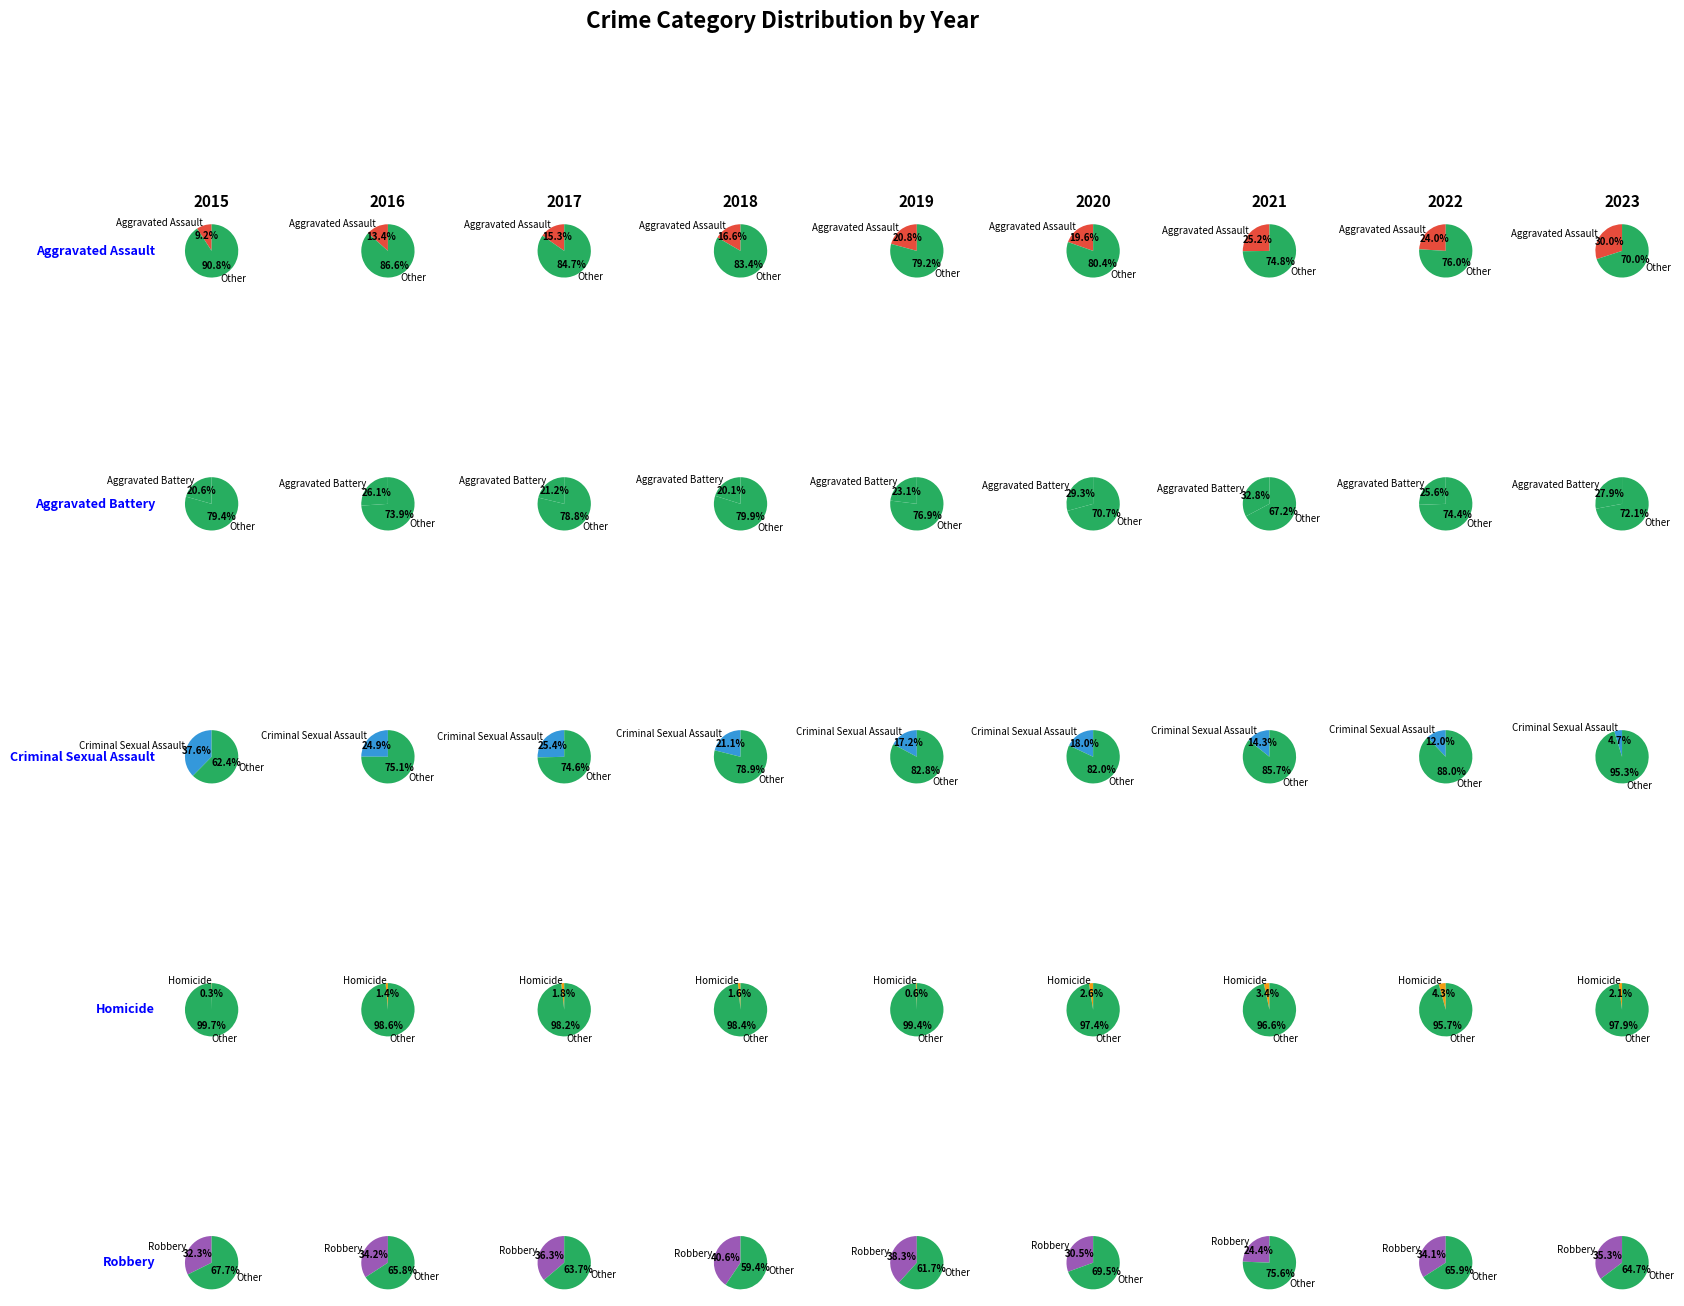

True or false: Homicide accounts for 9% of the total.

False